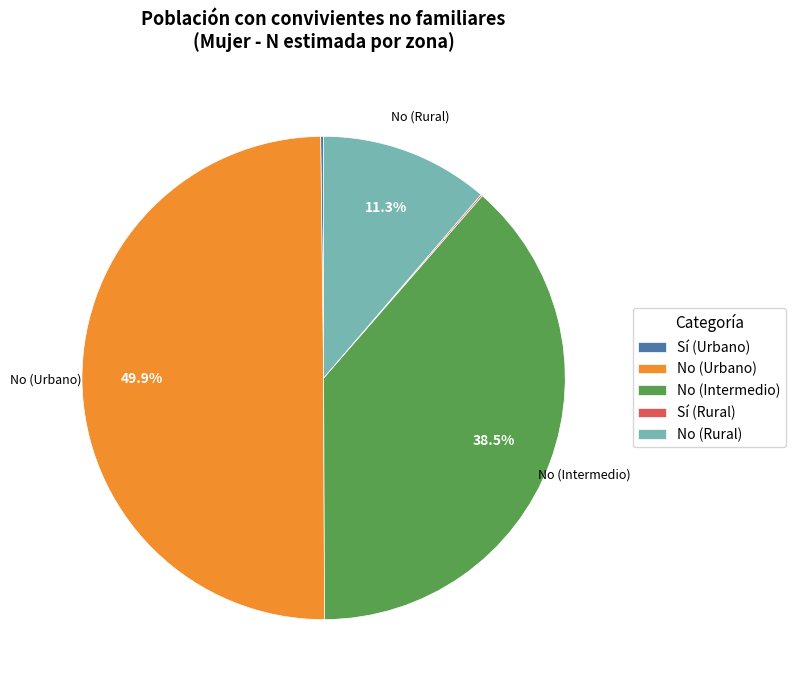

What is the largest slice in the pie chart?

No (Urbano)